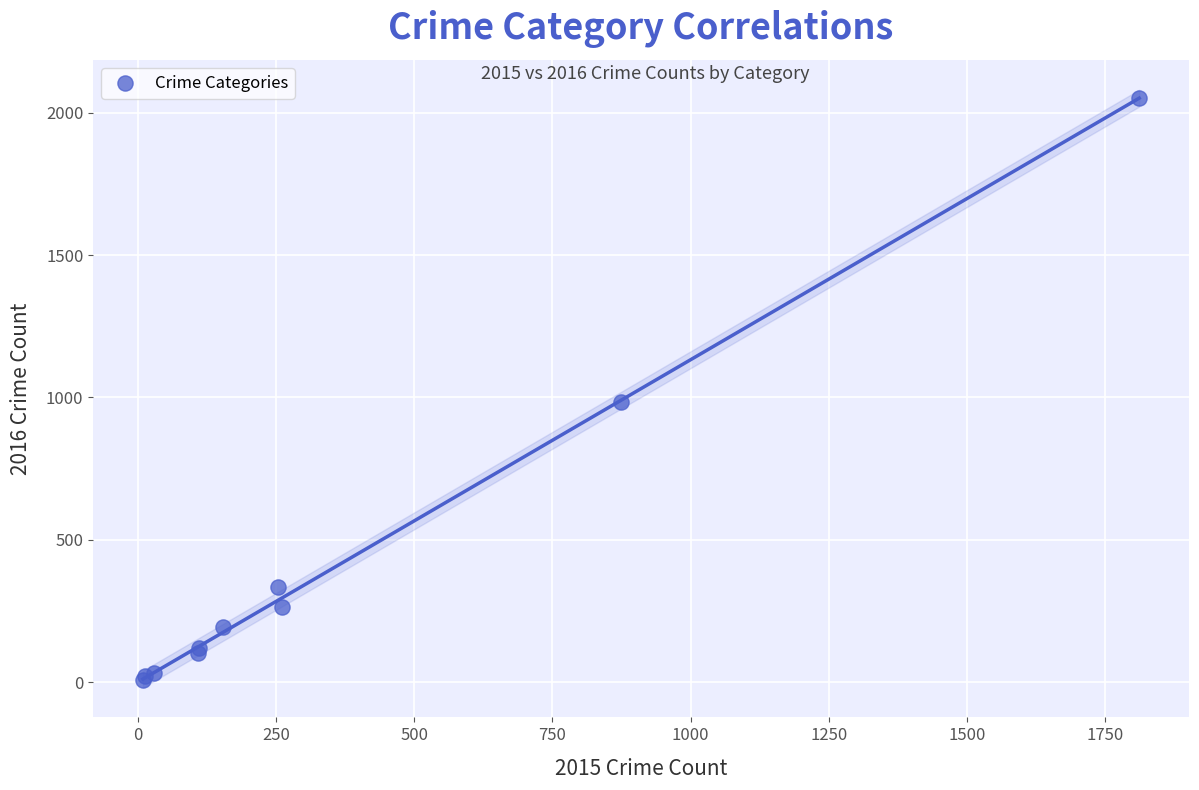

What Y value in the scatter plot is closest to 1030?

984